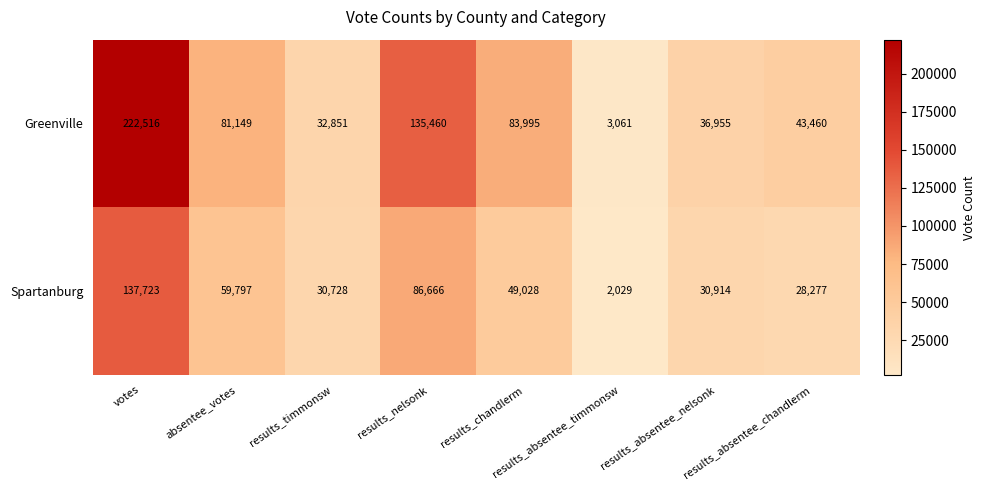

At how many categories does at least one series exceed 82514?

3